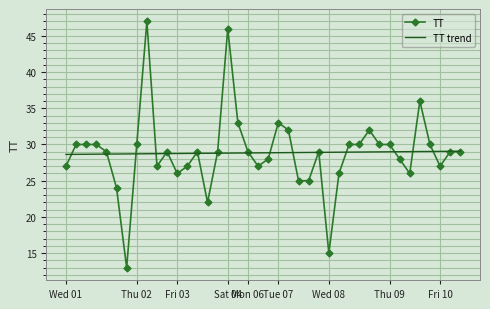

Which series has the widest spread of values?

TT